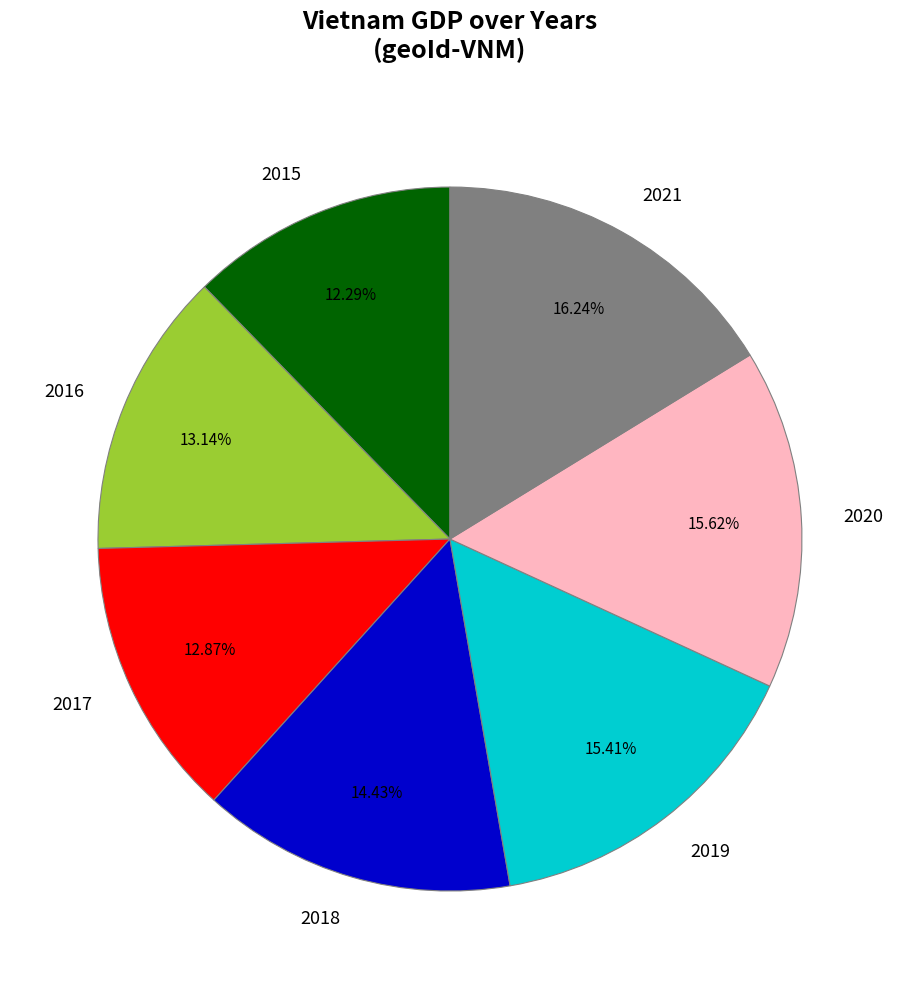

Is there any slice that represents more than half of the pie?

No